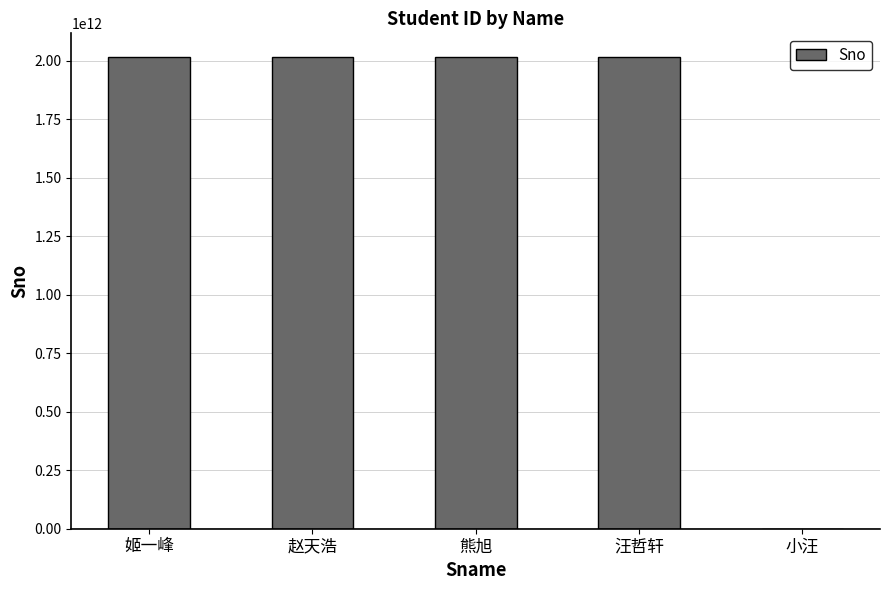

What value does the data have at 汪哲轩, to the nearest 10?

2017301750020